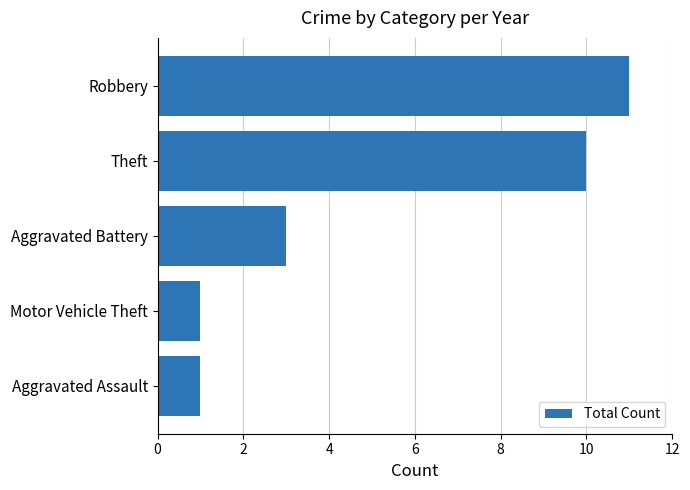

Reading top to bottom, extract all data points from this chart.

11	10	3	1	1